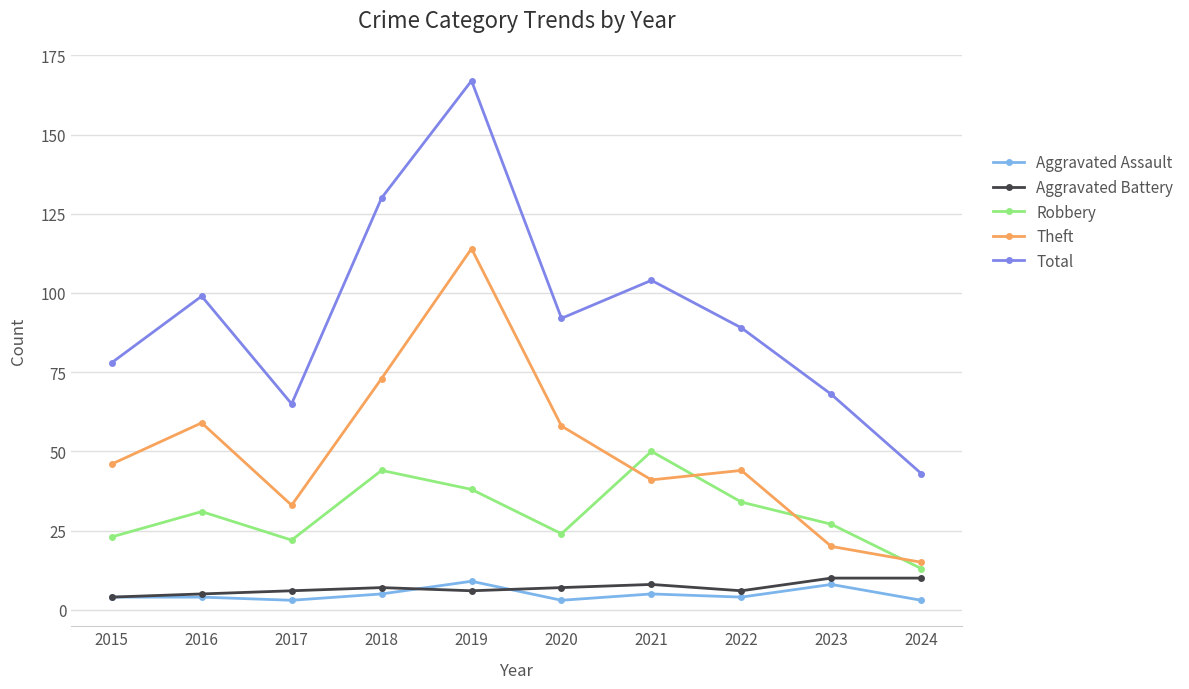

The Robbery series shows 13 at 2024. True or false?

True